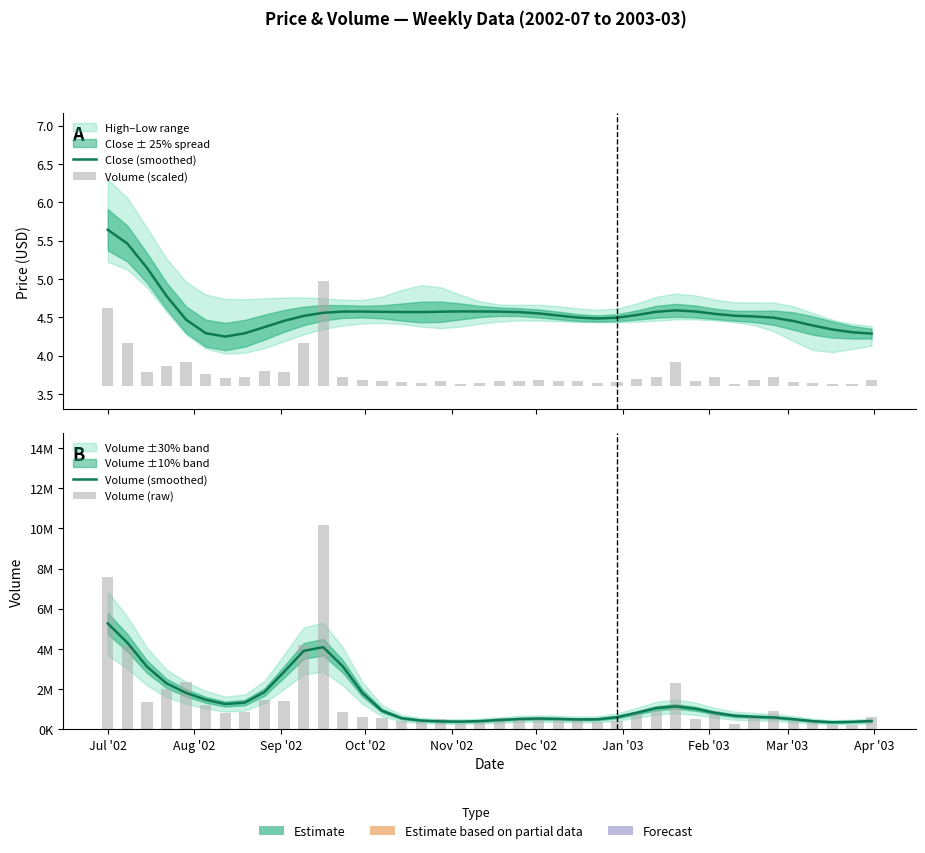

True or false: Volume (smoothed) has a value of 857644.0 at 26.

False